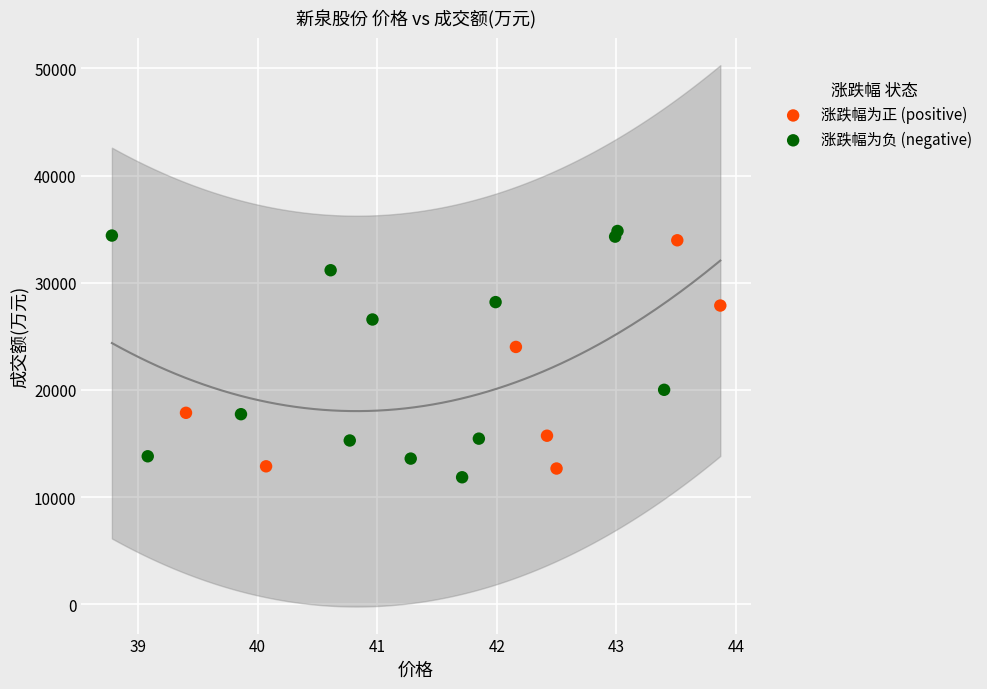

What are all the series names shown in the legend?

涨跌幅为正 (positive), 涨跌幅为负 (negative)